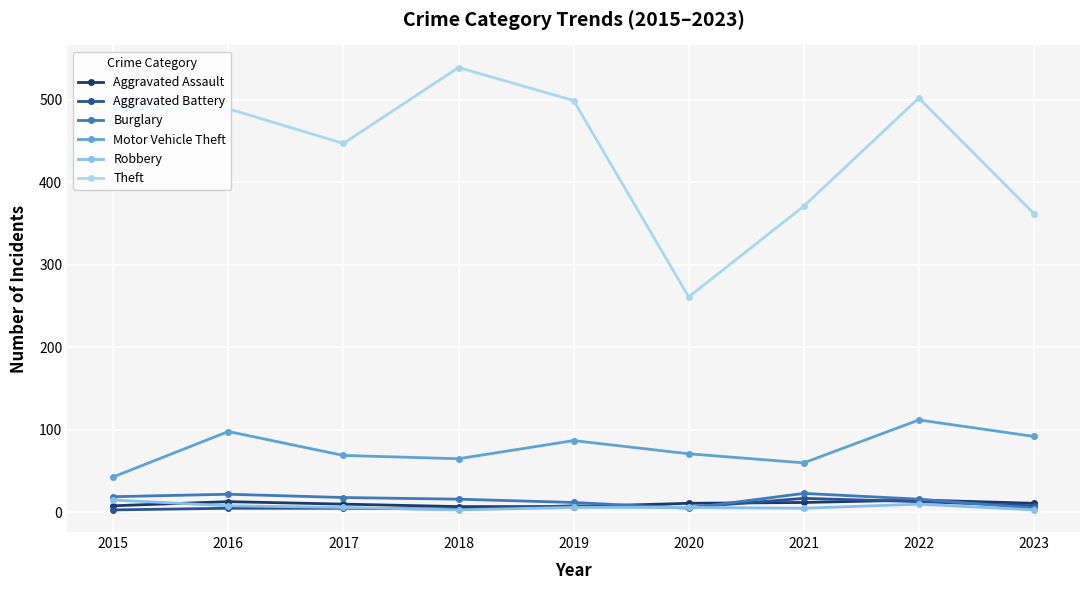

True or false: Aggravated Assault has more than 0 interior local peaks.

True